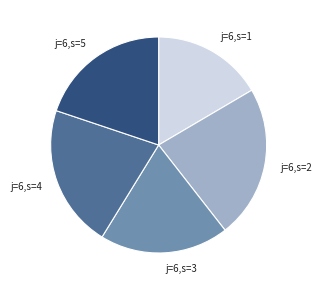

The j=6,s=2 slice represents 36% of the pie. True or false?

False